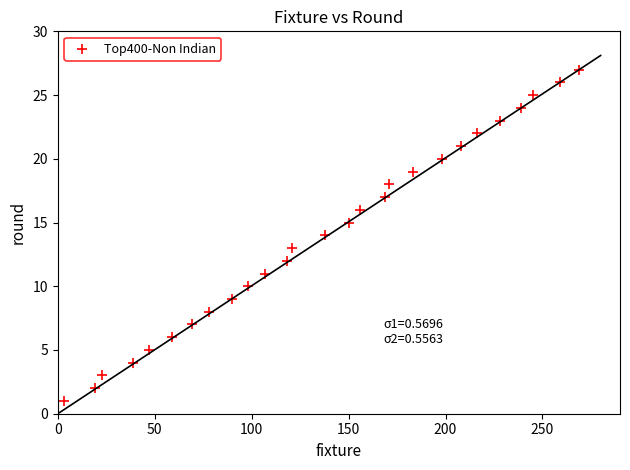

What is the range of Y values (max minus min)?

26